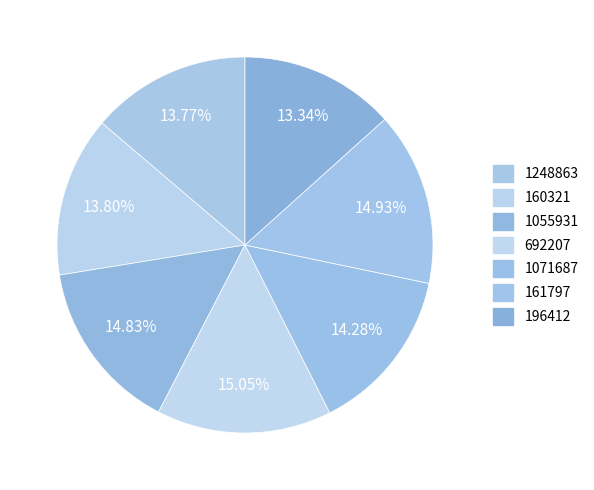

How many slices are in this pie chart?

7